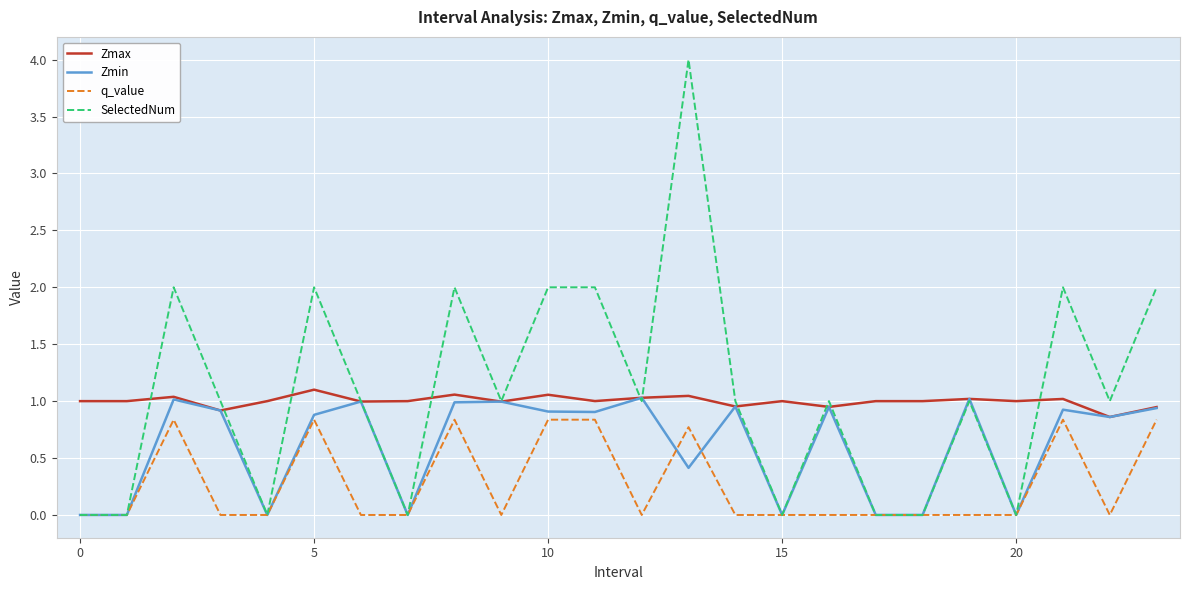

What is the highest value of the Zmax series?

1.1